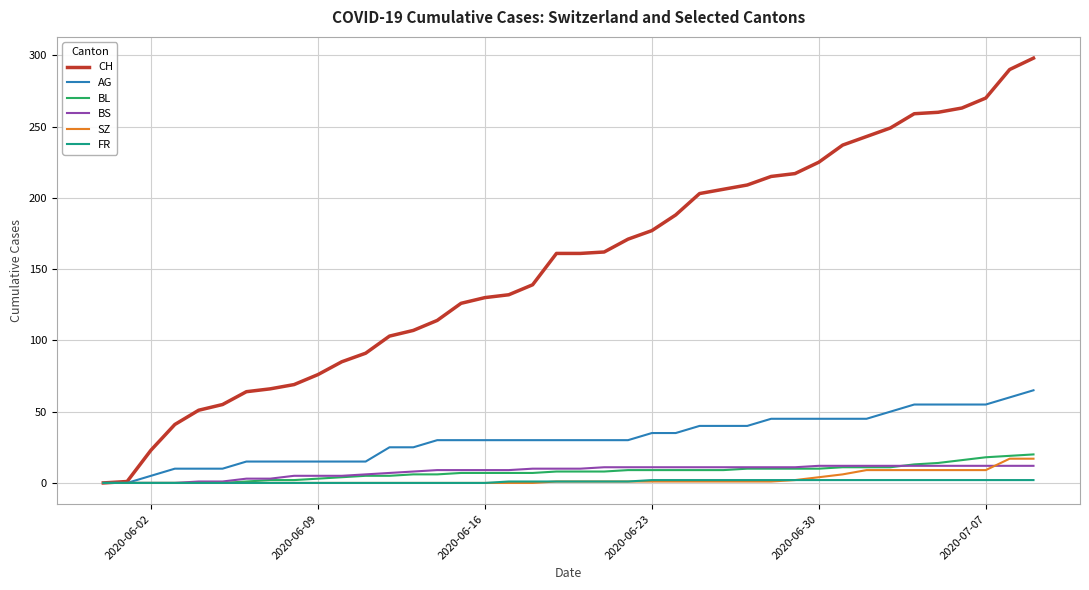

Which series has the largest total across all categories?

CH